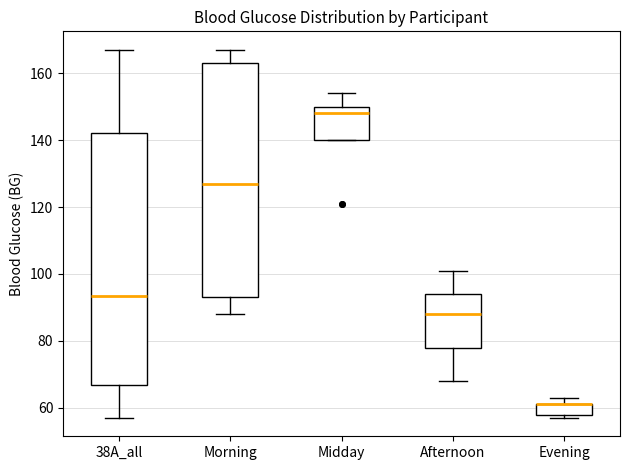

Reading left to right, read every box against the y-axis: the position of its median line, the range the box covers, and the ends of its whiskers. The values are not printed on the chart, so give them approximately, as read against the axis.

38A_all: median 94, box 66 to 142, whiskers 58 to 168
Morning: median 128, box 94 to 164, whiskers 88 to 168
Midday: median 148, box 140 to 150, whiskers 140 to 154
Afternoon: median 88, box 78 to 94, whiskers 68 to 102
Evening: median 62 (drawn on the box's upper edge), box 58 to 62, whiskers 58 (just below the box's lower edge) to 64